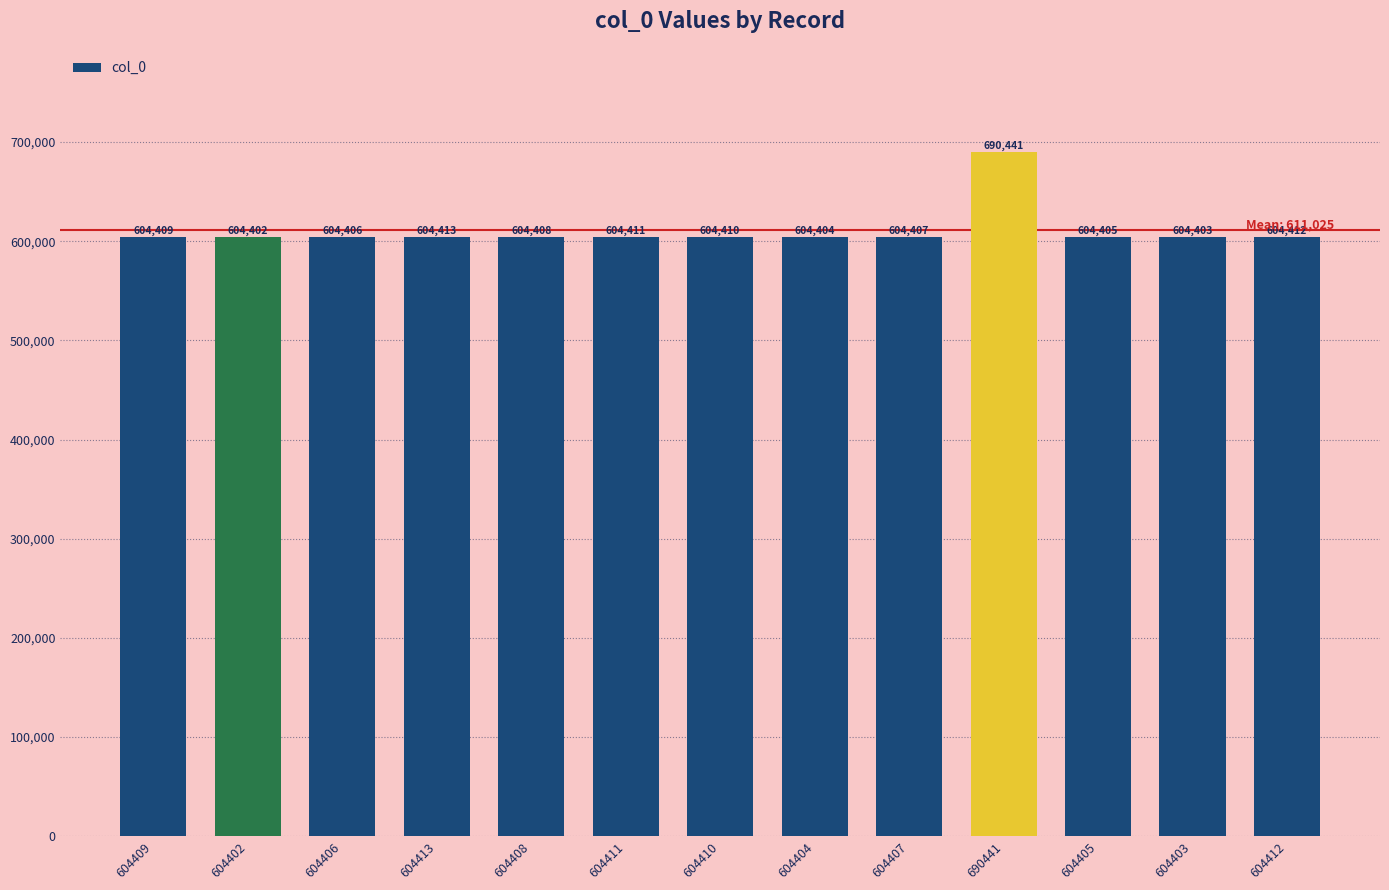

The value at 604406 is 604406. True or false?

True